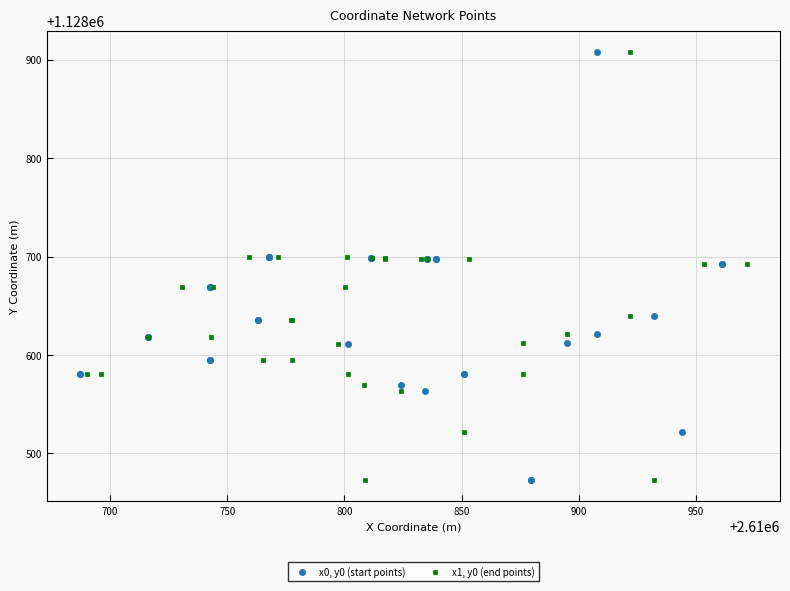

What are all the series names shown in the legend?

x0, y0 (start points), x1, y0 (end points)